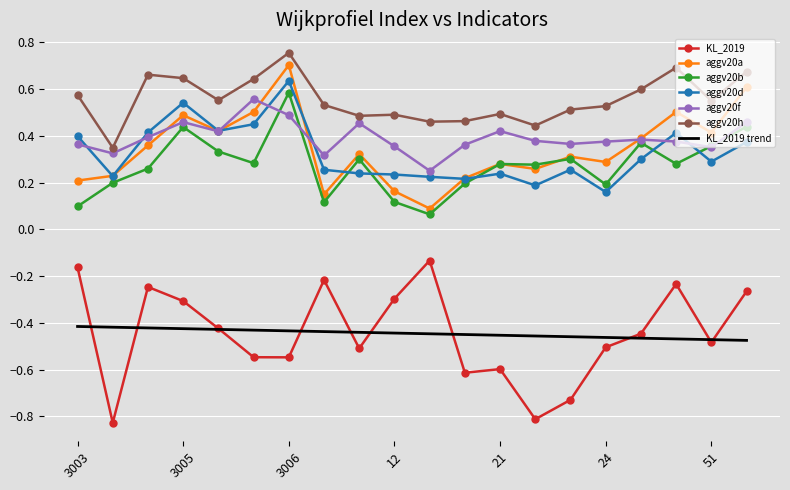

Which series has the widest spread of values?

KL_2019